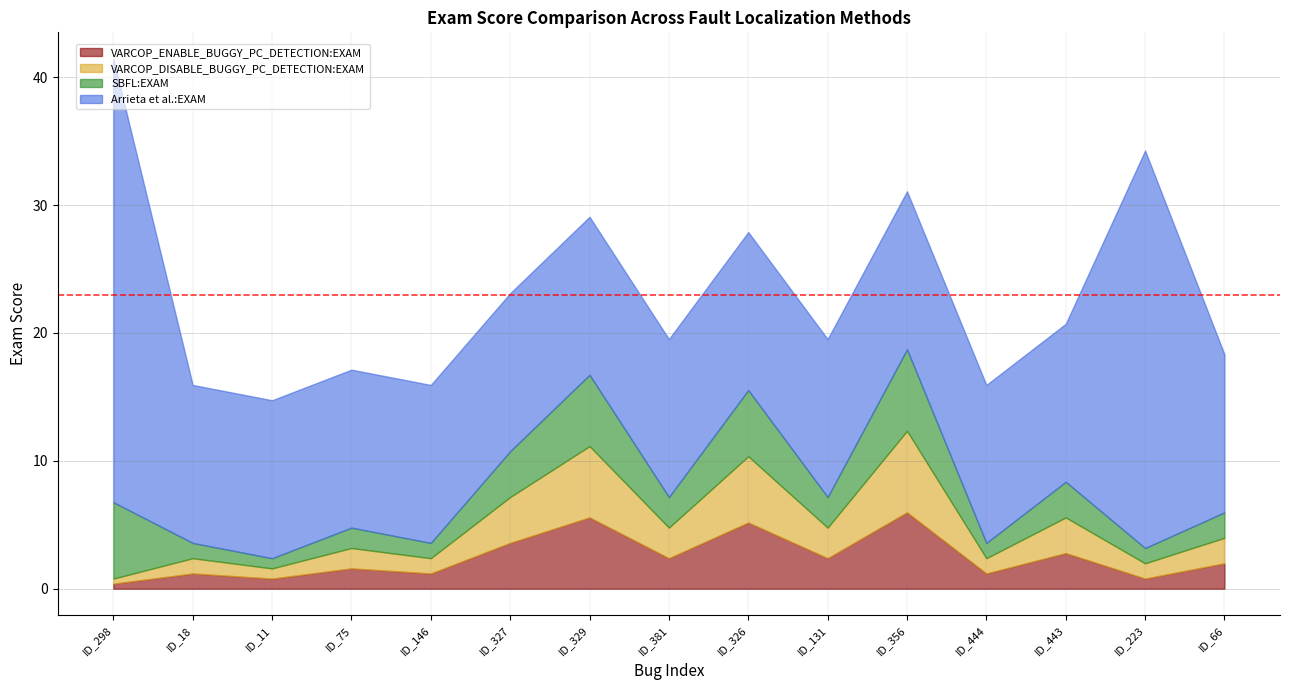

True or false: VARCOP_ENABLE_BUGGY_PC_DETECTION:EXAM and SBFL:EXAM cross at least once.

False